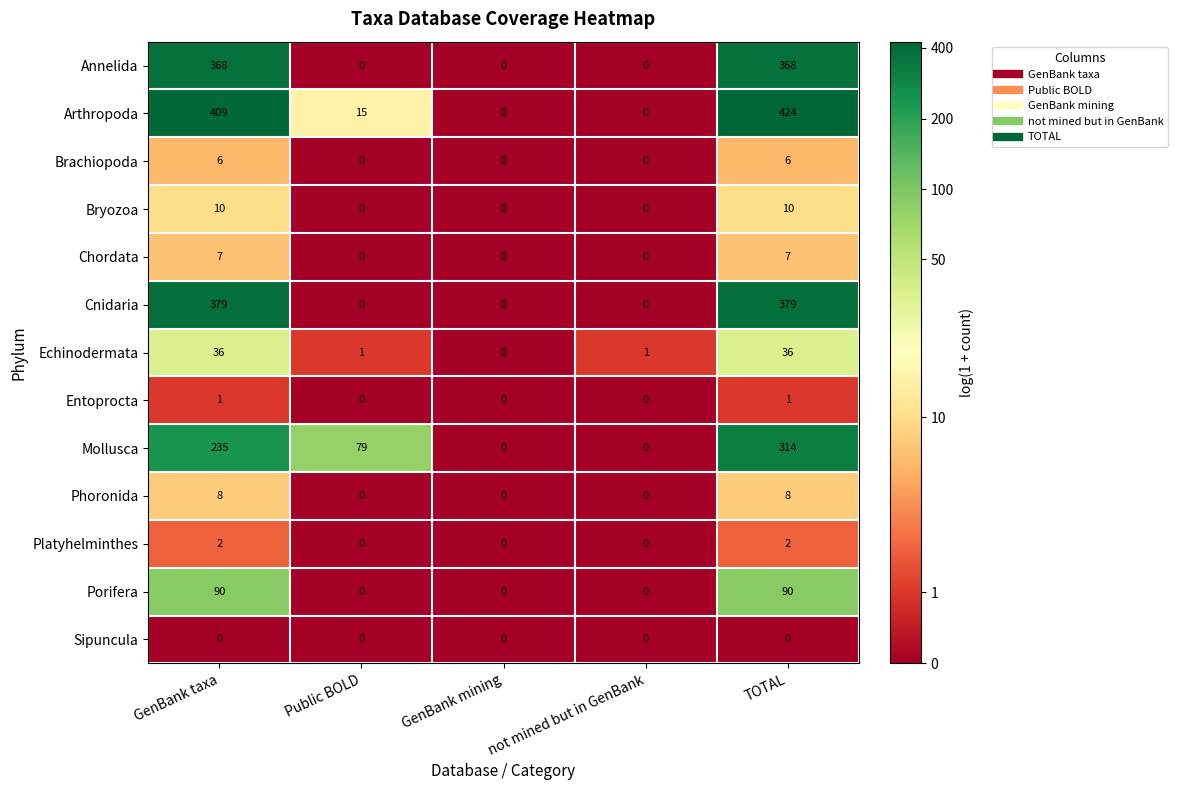

How many Annelida values are between 0 and 368?

5